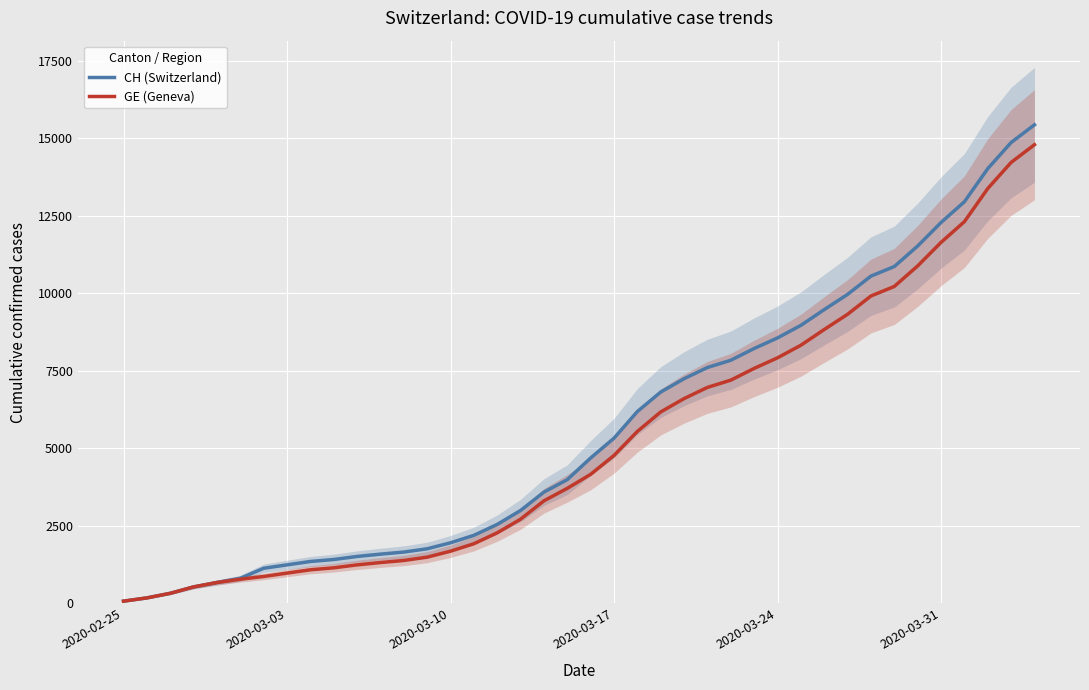

What is the greatest value displayed?

15439